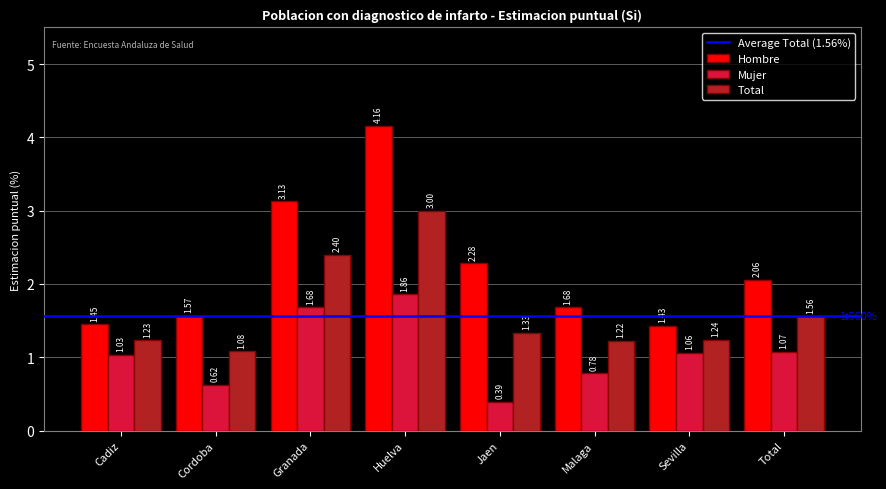

What is the difference between the maximum and minimum values in the Hombre series?

2.7